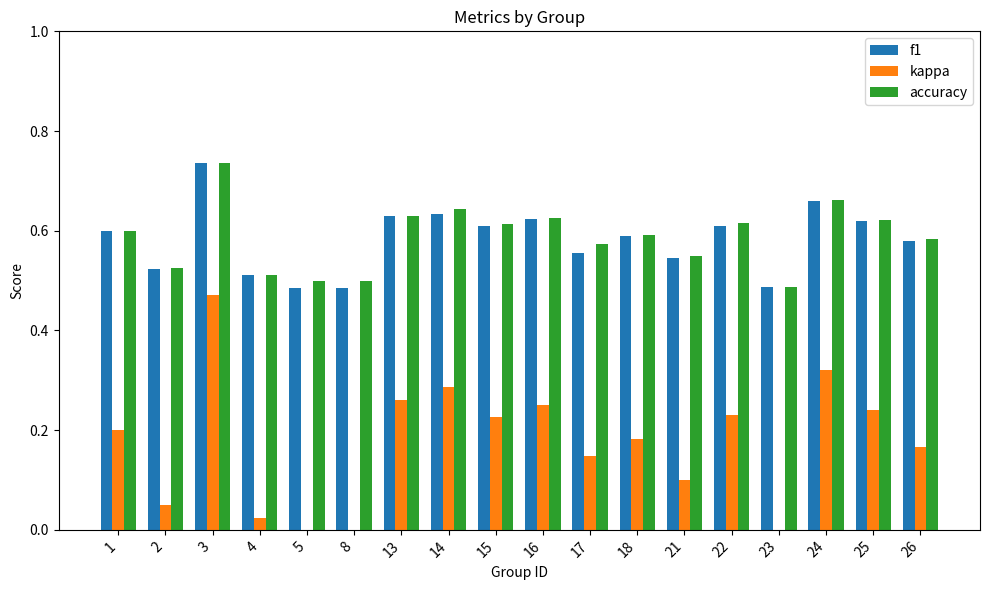

Reading left to right, extract all data points from this chart.

f1: 0.6	0.5	0.7	0.5	0.5	0.5	0.6	0.6	0.6	0.6	0.6	0.6	0.5	0.6	0.5	0.7	0.6	0.6
kappa: 0.2	0.1	0.5	0.0	0.0	0.0	0.3	0.3	0.2	0.2	0.1	0.2	0.1	0.2	-0.0	0.3	0.2	0.2
accuracy: 0.6	0.5	0.7	0.5	0.5	0.5	0.6	0.6	0.6	0.6	0.6	0.6	0.6	0.6	0.5	0.7	0.6	0.6